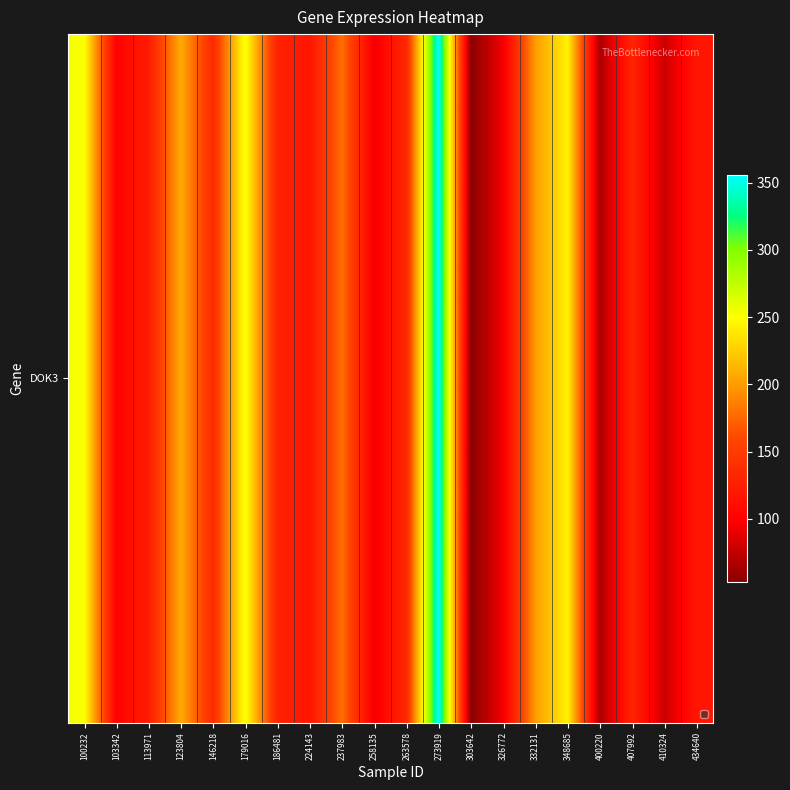

Reading left to right, what are all the values shown in this chart?

100232=252.7	103342=99.9	113971=123.8	123804=207.7	146218=135.9	179016=254.1	186481=128.0	224143=117.5	237983=179.3	258135=93.5	263578=134.2	273919=356.0	303642=53.0	326772=94.1	332131=200.3	348685=243.3	400220=65.2	407992=130.6	410324=78.9	434640=117.9